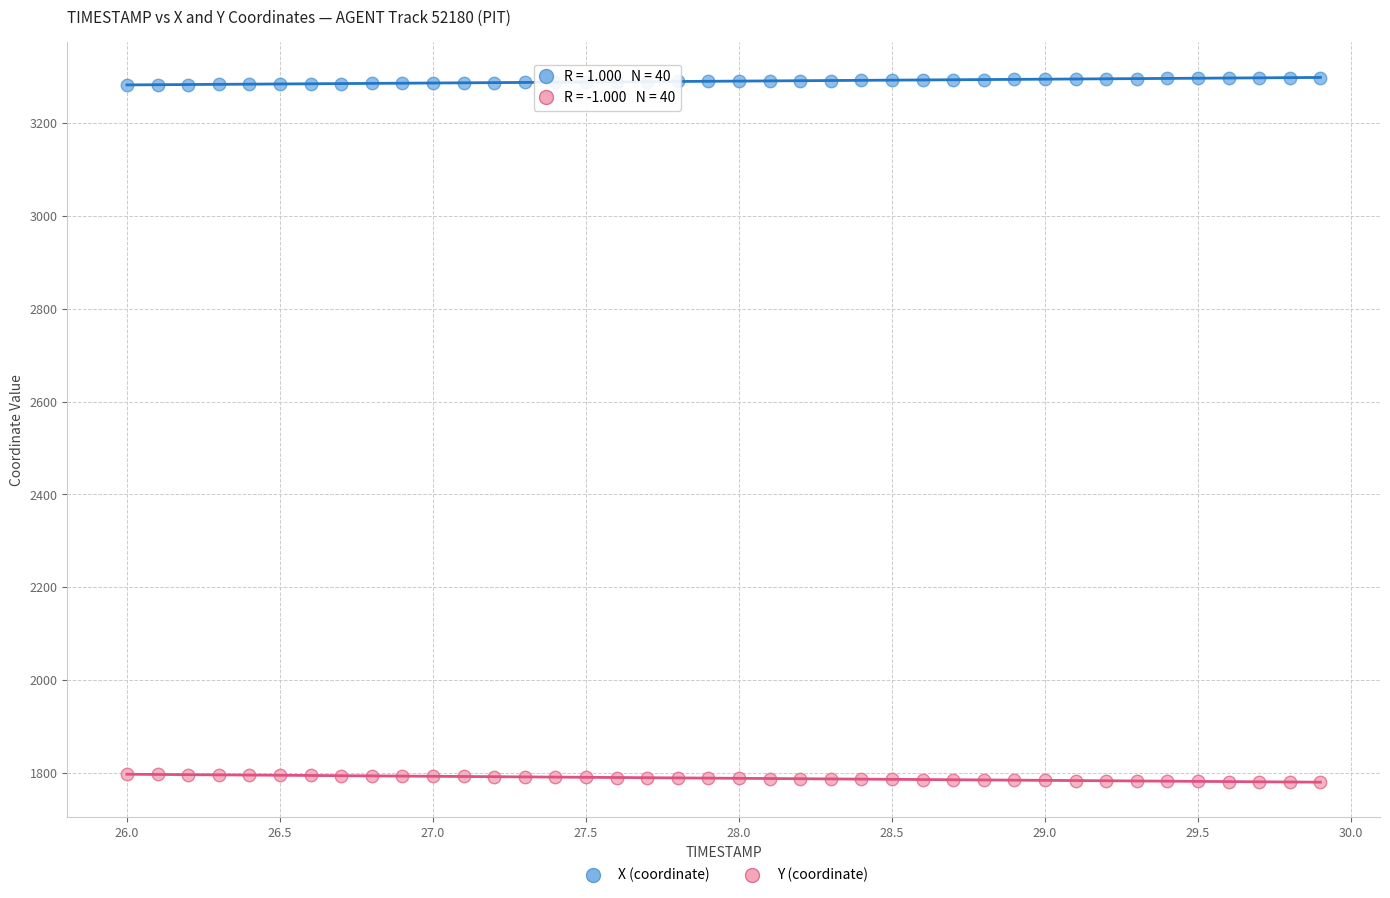

Across all data points, what is the range of Y values (max minus min)?

1518.4